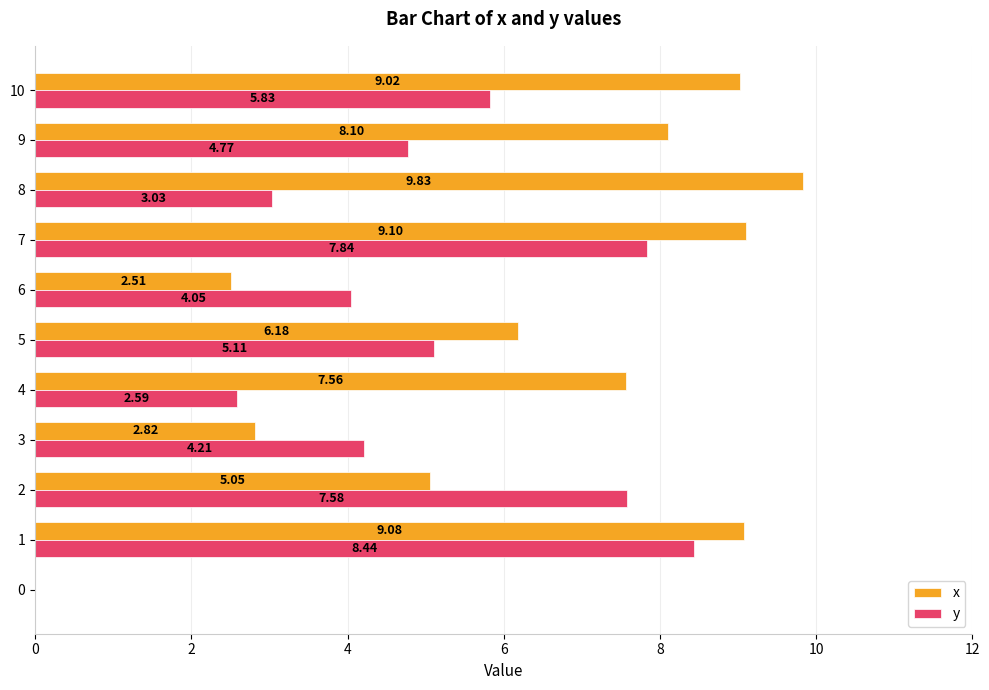

Between 5 and 9, which series saw the biggest shift?

x